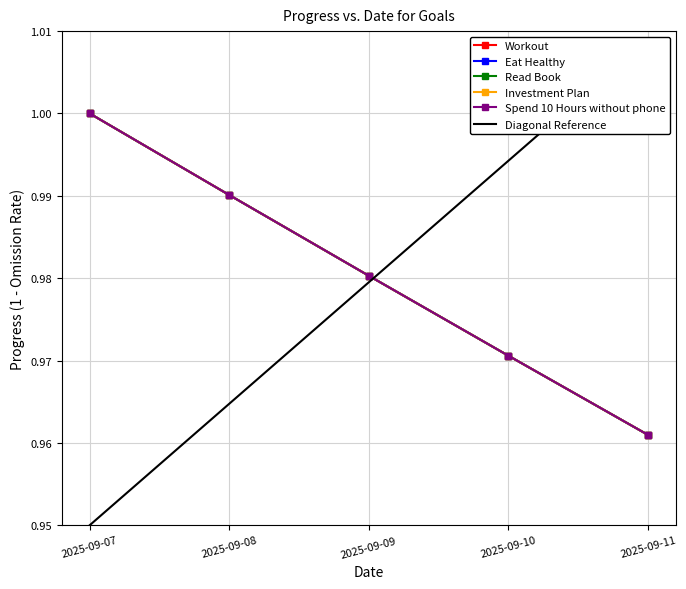

True or false: Investment Plan has more than 1 points higher than both neighbors.

False